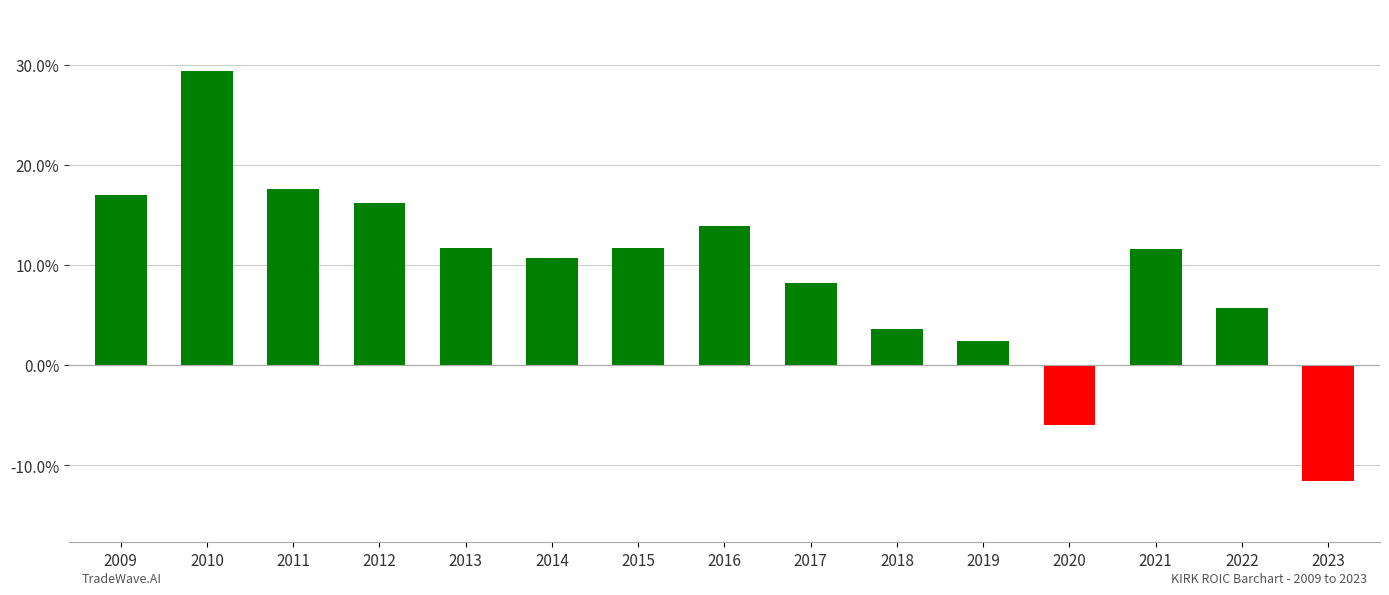

Rank the categories by value from highest to lowest.

2010, 2011, 2009, 2012, 2016, 2013, 2015, 2021, 2014, 2017, 2022, 2018, 2019, 2020, 2023